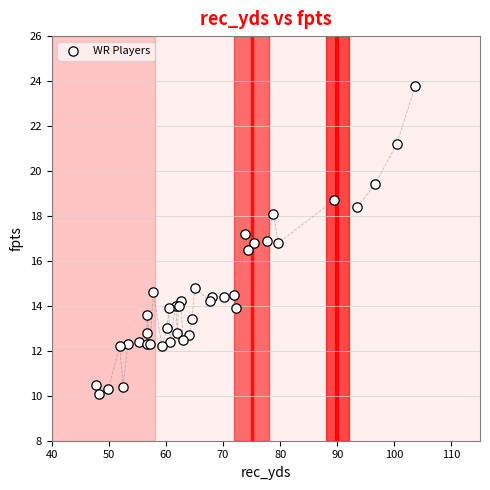

What Y value in the scatter plot is closest to 16?

16.5